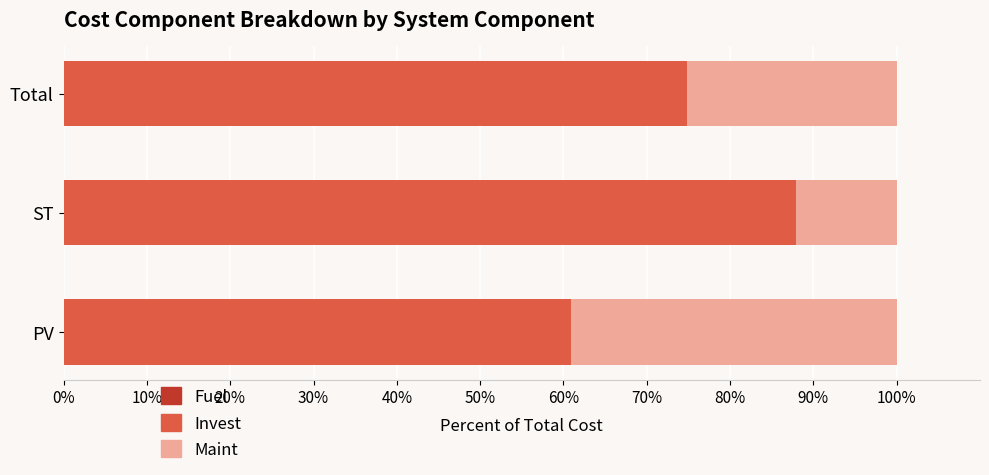

How many series are shown in this chart?

2